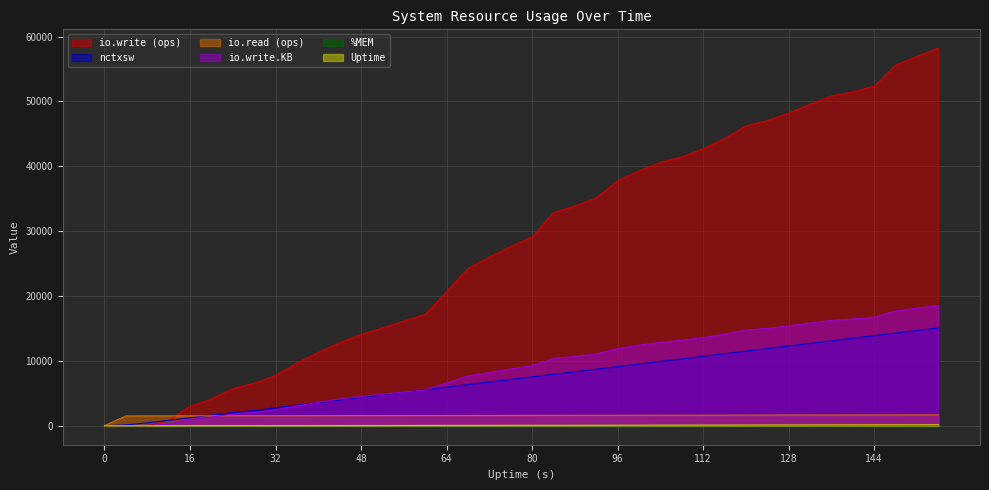

Rank the series by their maximum value, from highest to lowest.

io.write, io.write.KB, nctxsw, io.read, Uptime, %MEM